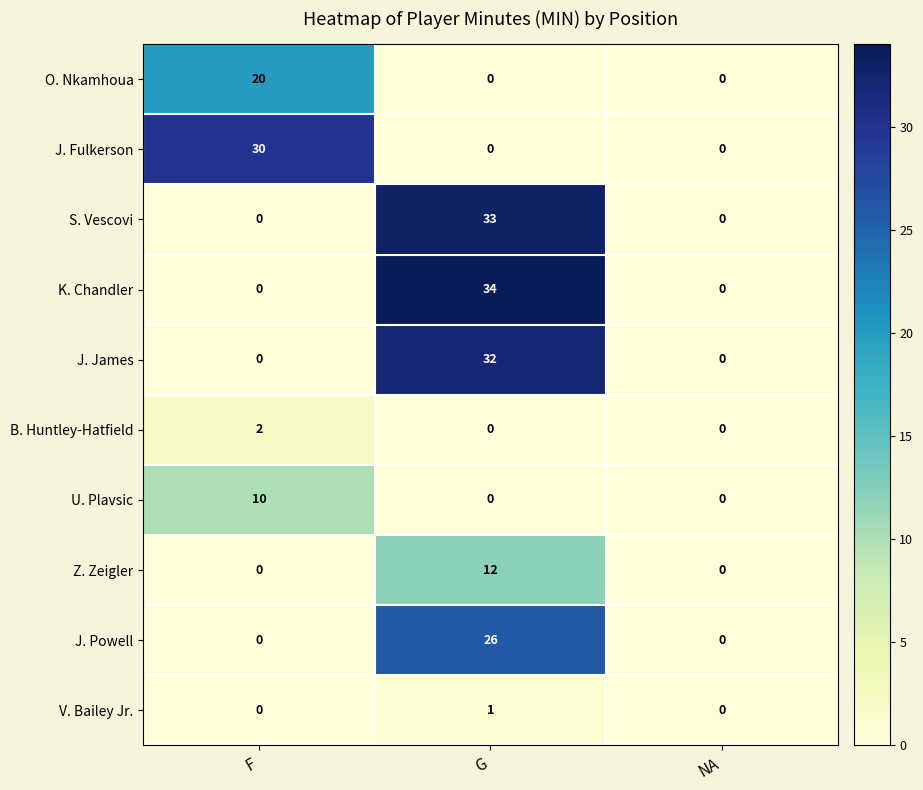

Reading left to right, transcribe all the data shown in this chart.

O. Nkamhoua: 20	0	0
J. Fulkerson: 30	0	0
S. Vescovi: 0	33	0
K. Chandler: 0	34	0
J. James: 0	32	0
B. Huntley-Hatfield: 2	0	0
U. Plavsic: 10	0	0
Z. Zeigler: 0	12	0
J. Powell: 0	26	0
V. Bailey Jr.: 0	1	0